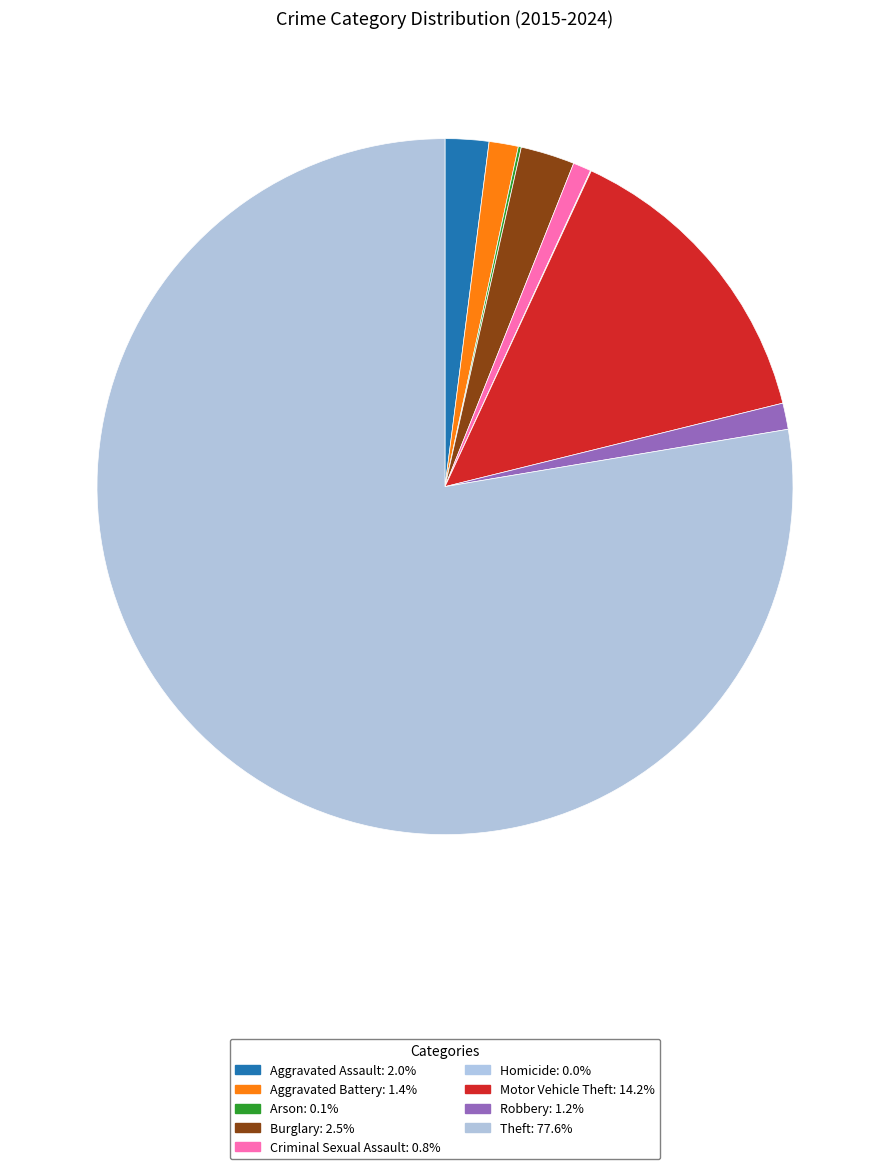

How many slices are in this pie chart?

9